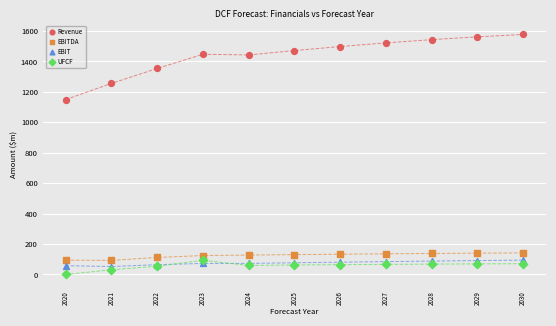

Which series has the largest Y range (max minus min)?

Revenue